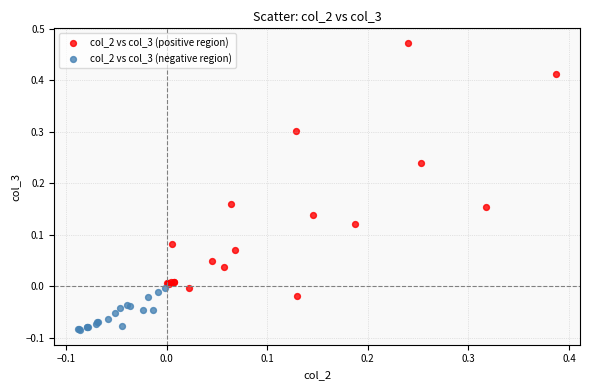

Which series reaches the maximum Y coordinate?

col_2 vs col_3 (positive region)